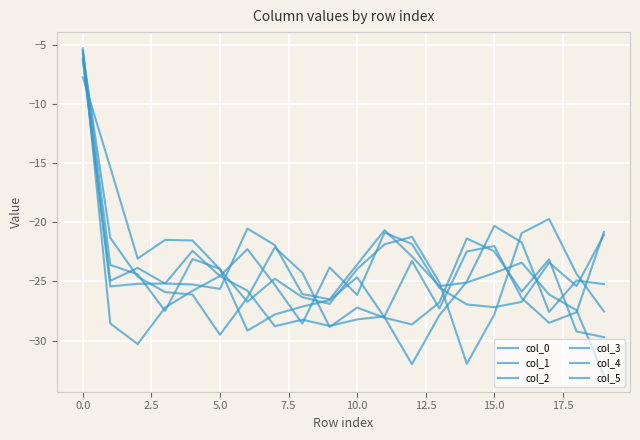

Does the chart have visible grid lines?

Yes